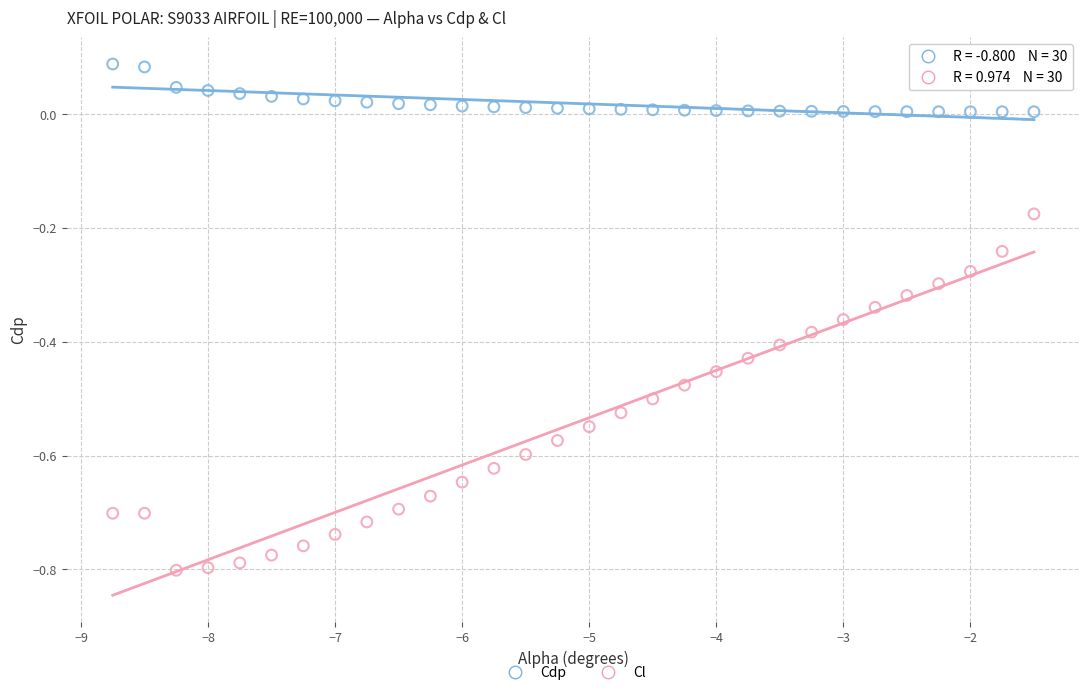

Across all data points, what is the range of Y values (max minus min)?

0.9